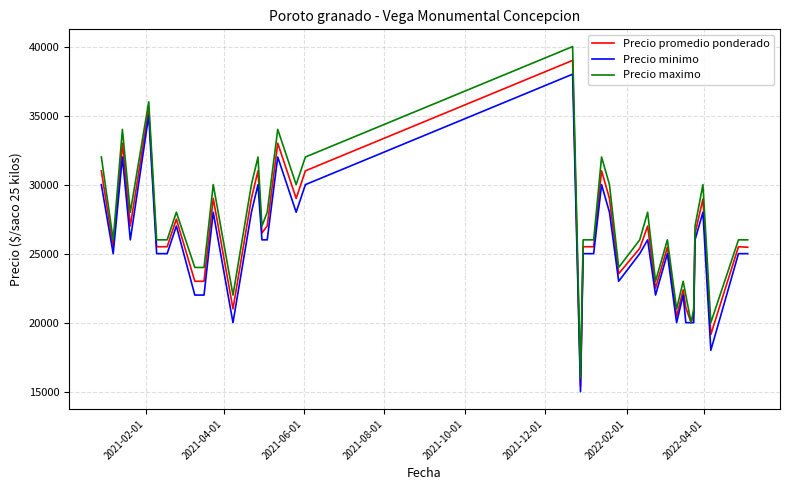

What is the minimum value for Precio minimo?

15000